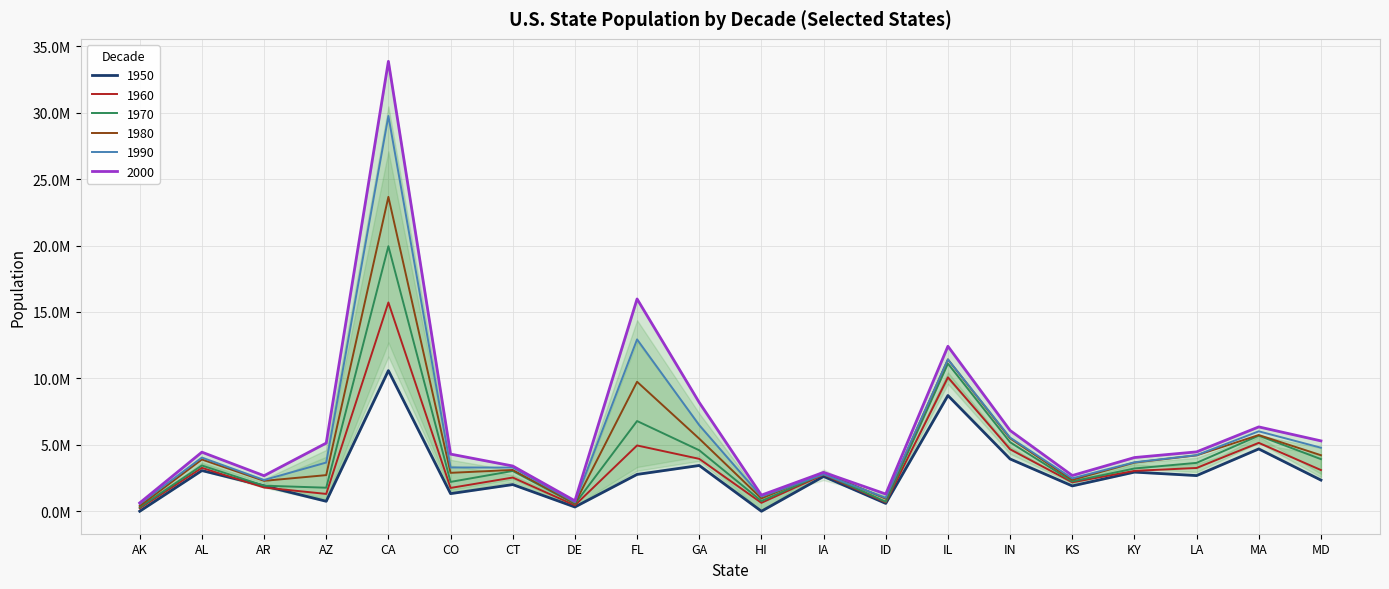

Rank the series by their maximum value, from highest to lowest.

2000, 1990, 1980, 1970, 1960, 1950